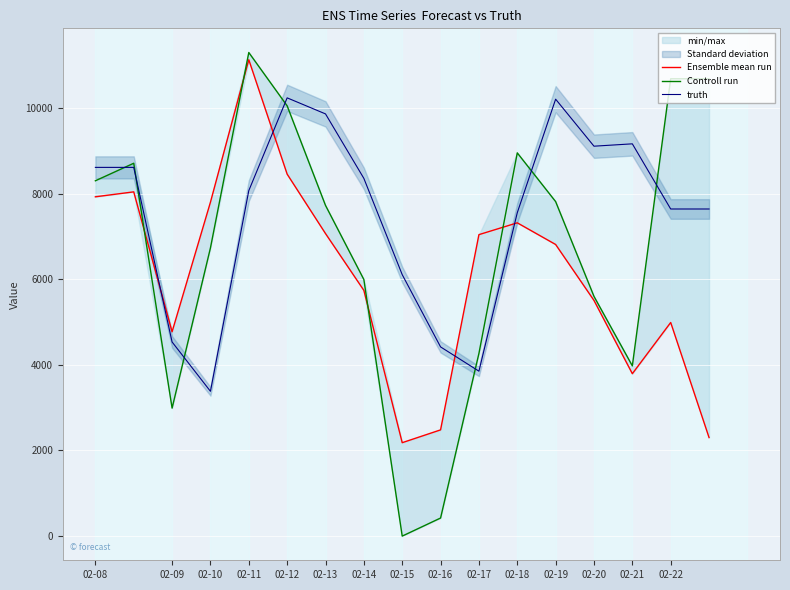

How many lines are shown in the chart?

3